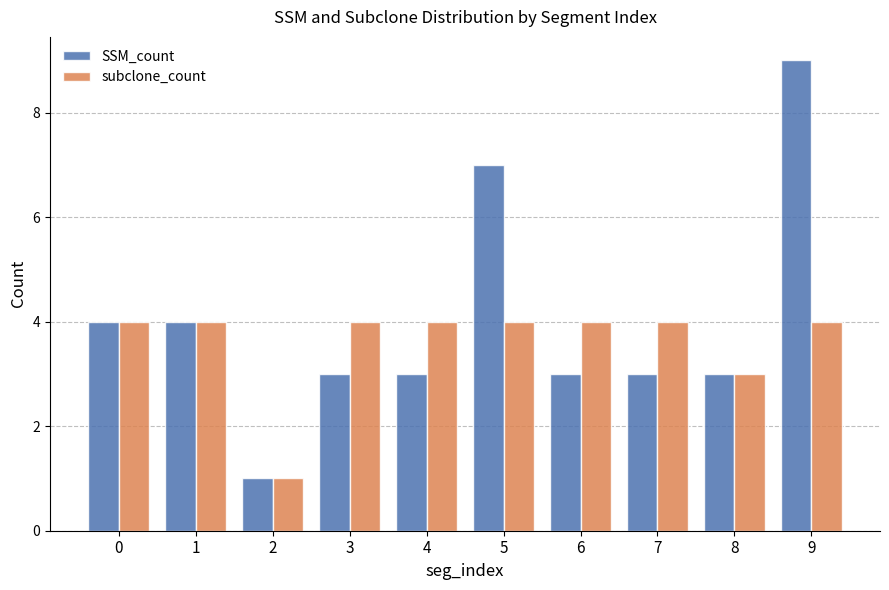

What is the difference between the second highest and second lowest values in the subclone_count series?

1